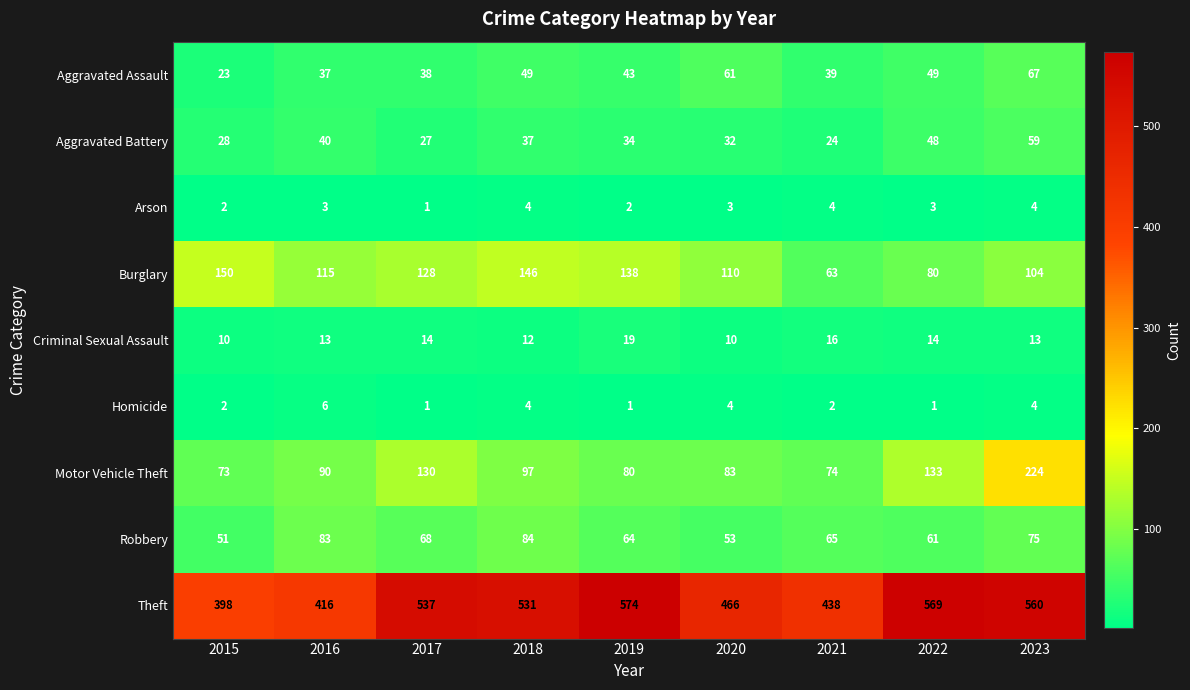

At which label is Aggravated Battery closest to 41?

2016